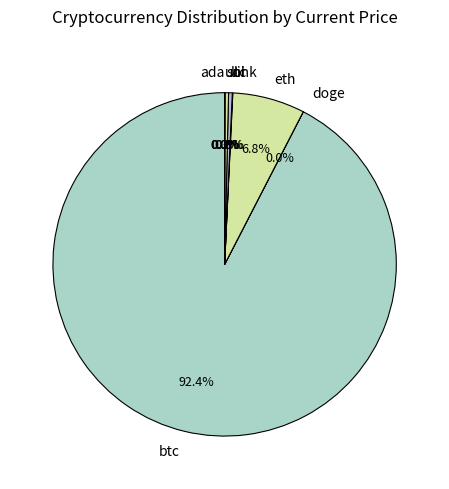

What percentage is NOT represented by ltc?

99.7%